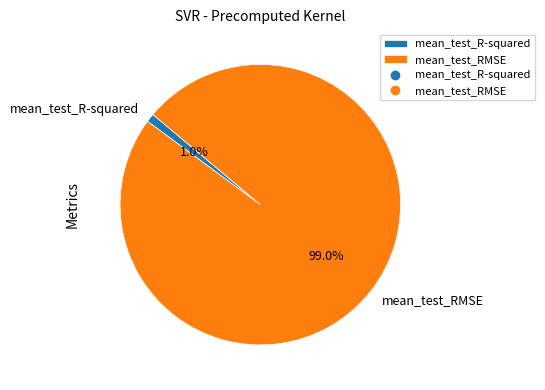

What is the total percentage of mean_test_RMSE and mean_test_R-squared?

100.0%